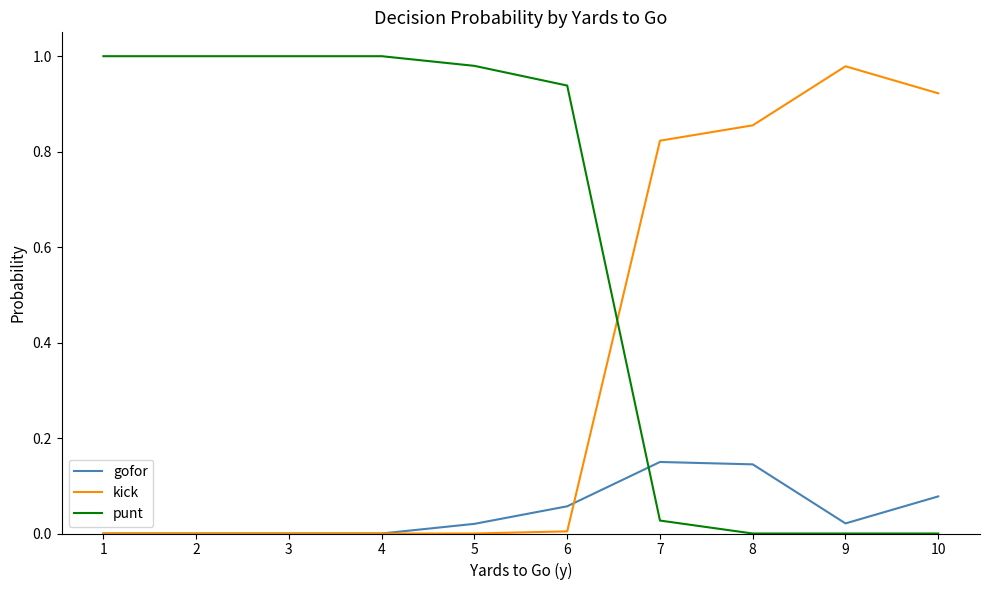

Rank the series by their average value, from highest to lowest.

punt, kick, gofor